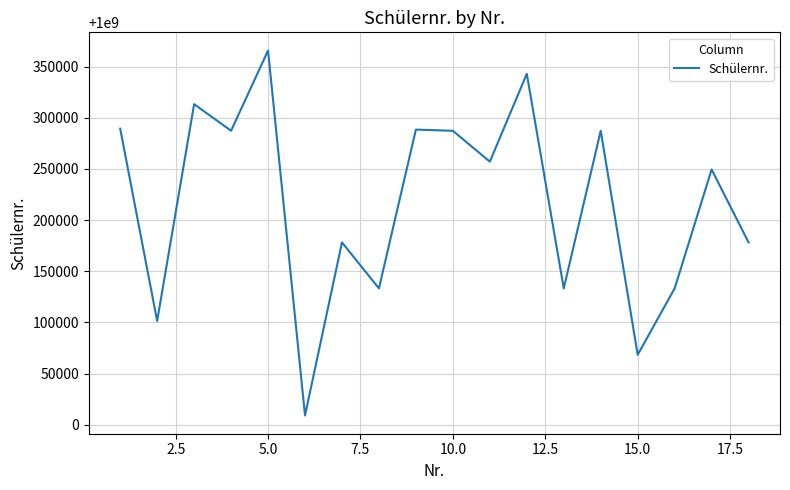

What is the maximum value shown in the chart?

1000365571